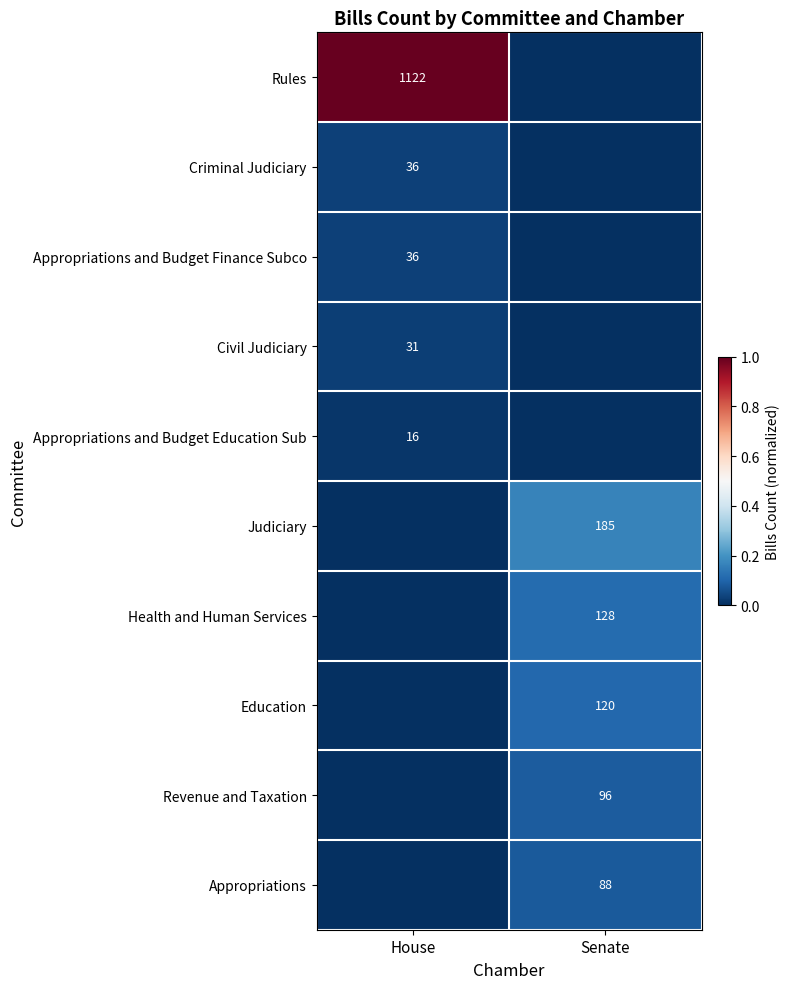

Is it true that Judiciary equals 185 at Senate?

True